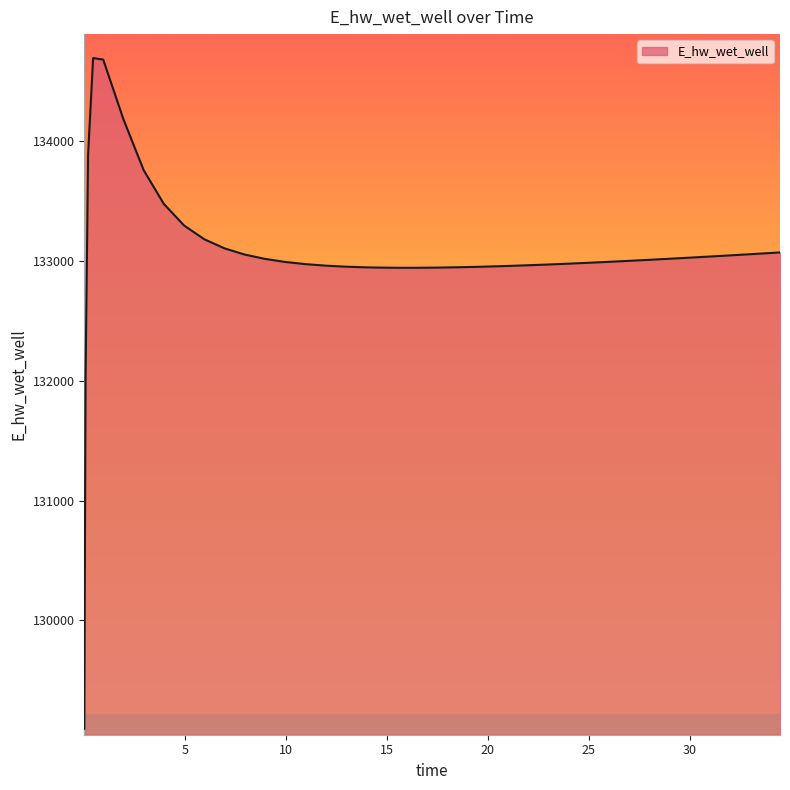

How many categories are shown in the chart?

40